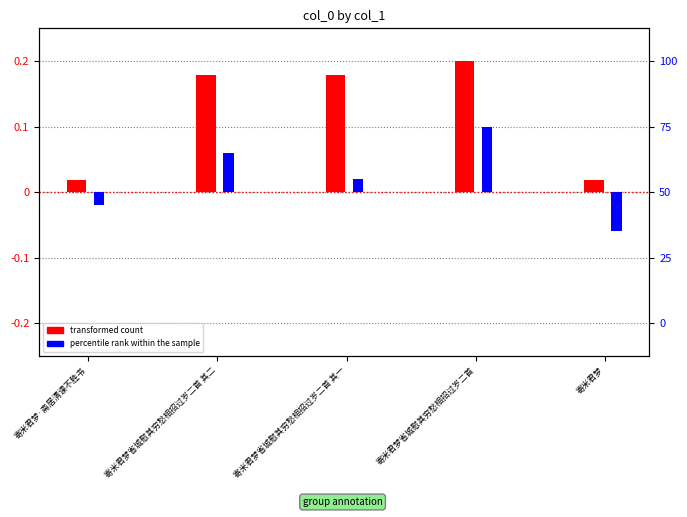

List the series in order of their overall mean, lowest first.

percentile rank within the sample, transformed count